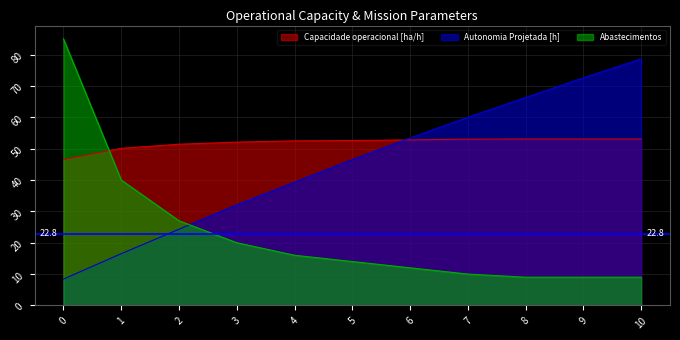

True or false: Abastecimentos and Capacidade operacional [ha/h] intersect in this chart.

True